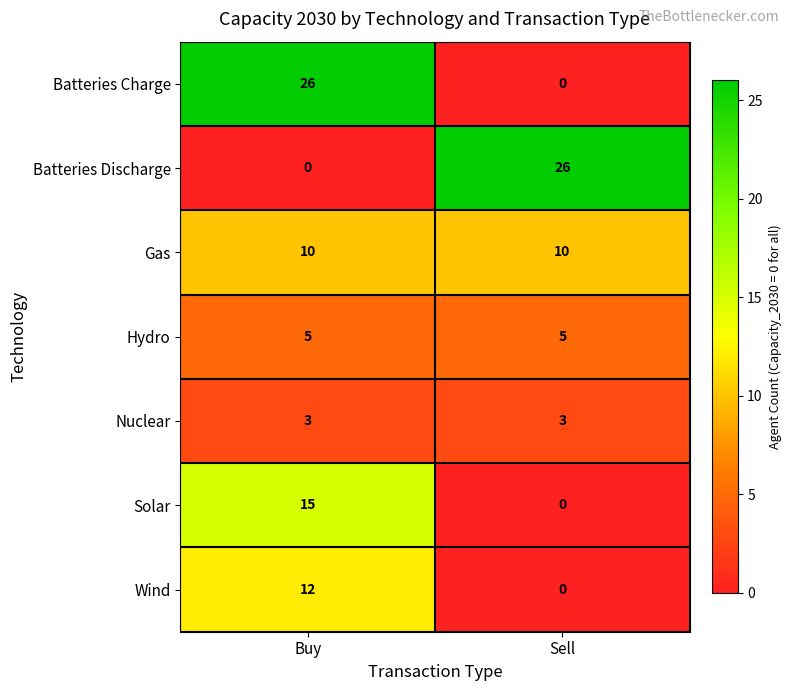

Which category has the lowest value in the Wind series?

Sell